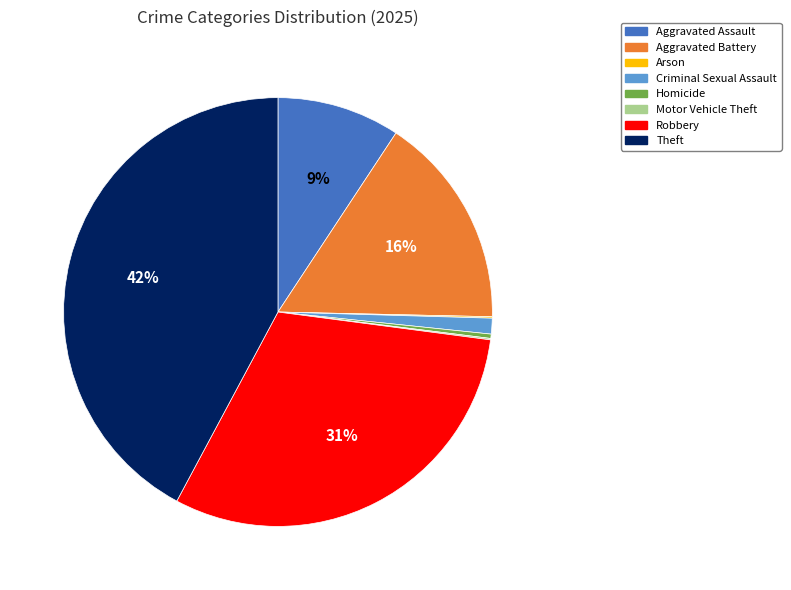

To the nearest percent, what portion does Criminal Sexual Assault represent?

1%